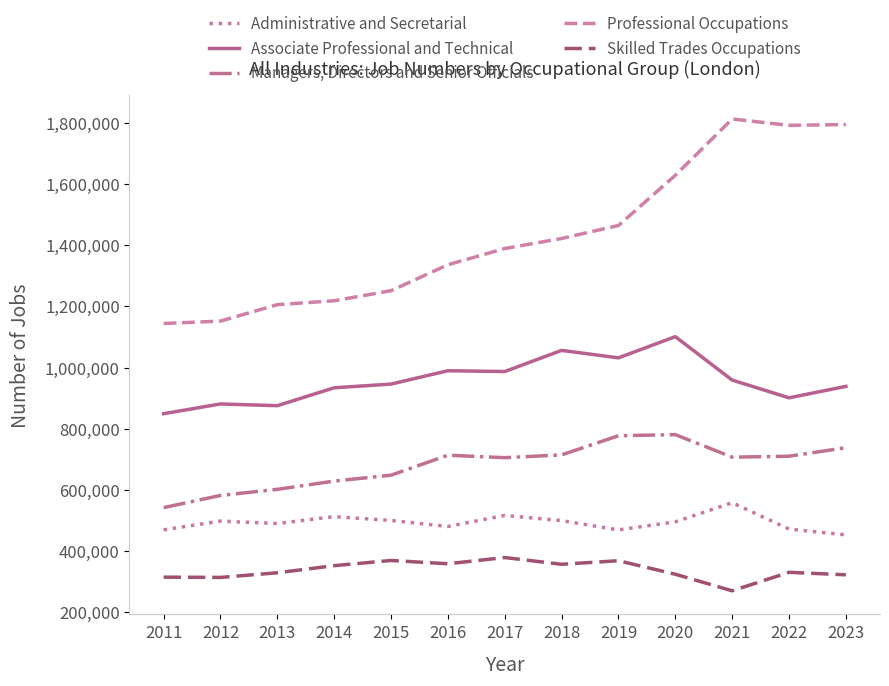

What is the sum of the Administrative and Secretarial values at 2014 and 2020?

1008226